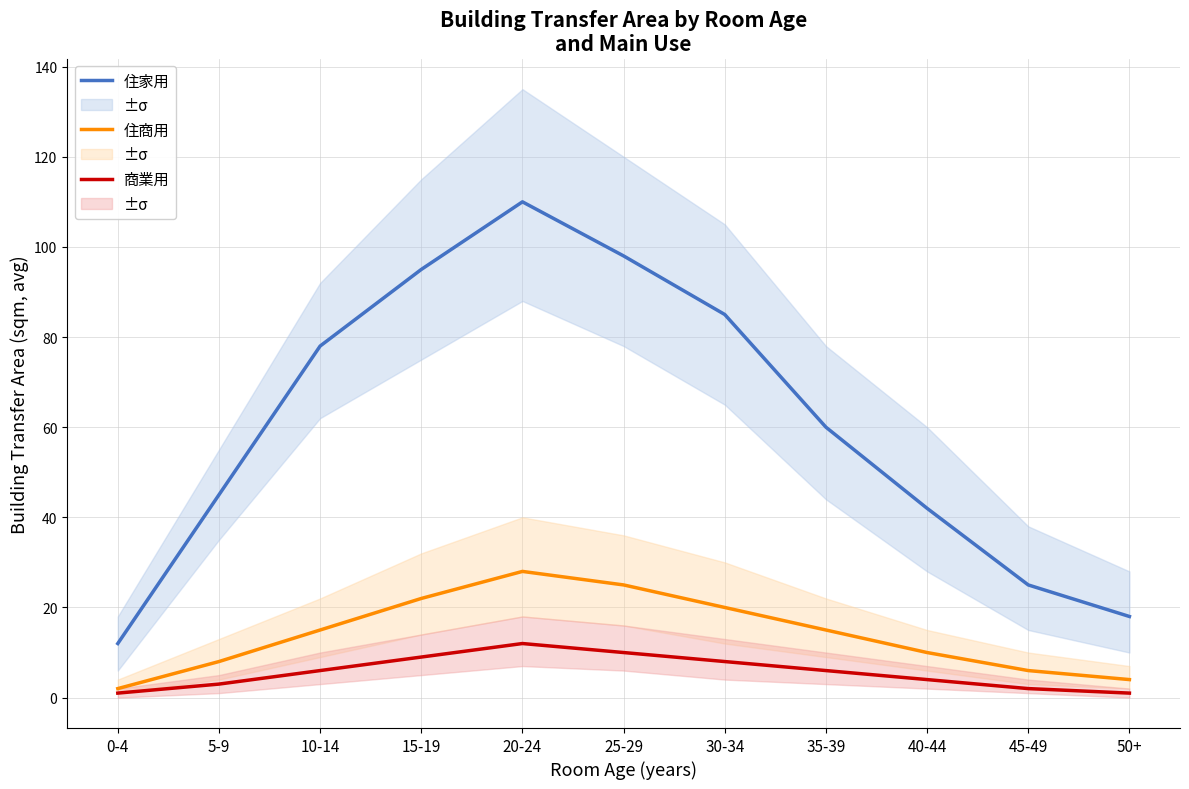

At which label is 住商用 closest to 15?

10-14